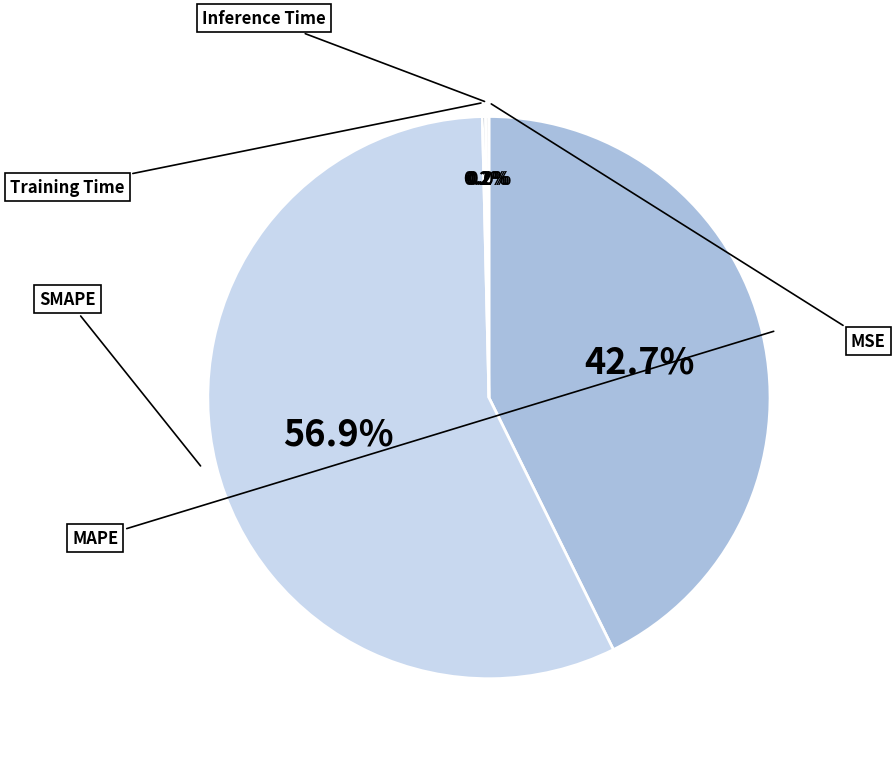

Does any single category account for the majority?

Yes